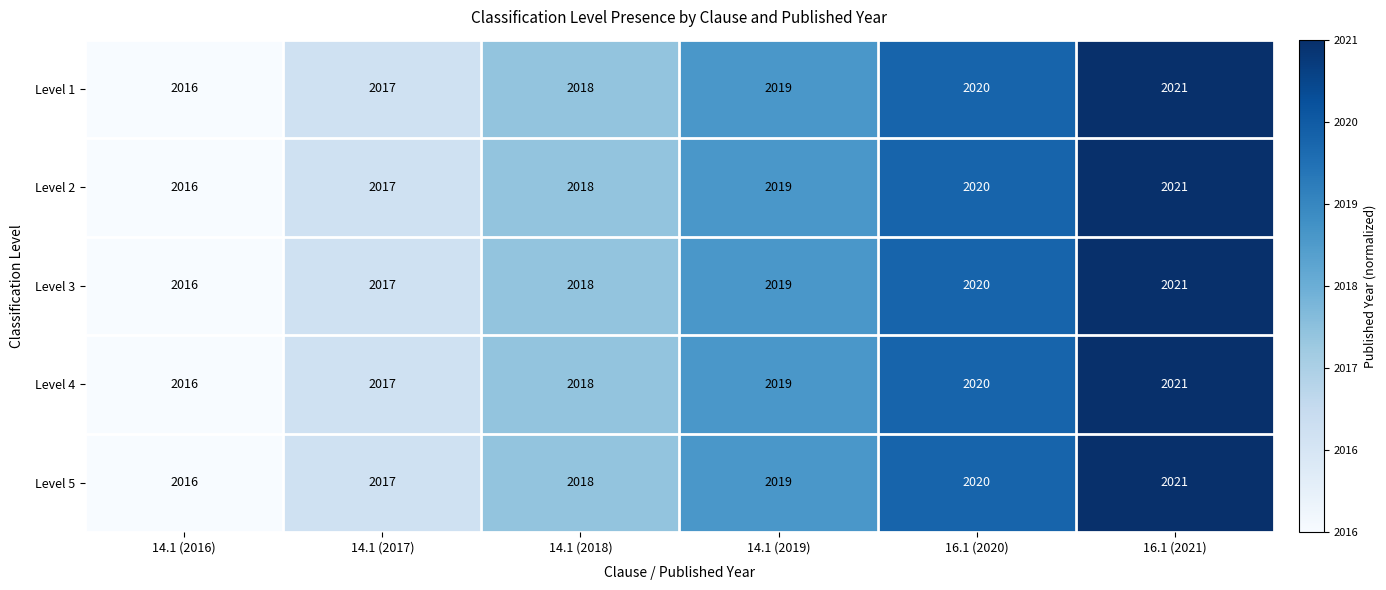

List the labels in order of Level 2 value, largest first.

16.1 (2021), 16.1 (2020), 14.1 (2019), 14.1 (2018), 14.1 (2017), 14.1 (2016)